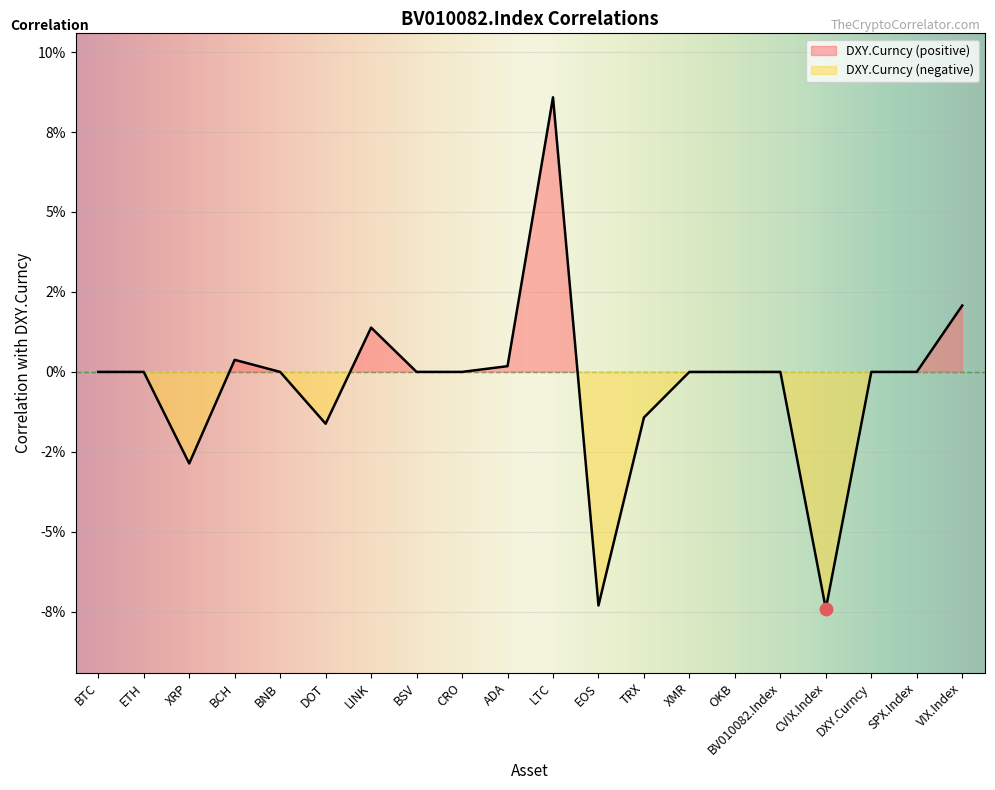

Between XRP and BV010082.Index, which is larger?

BV010082.Index